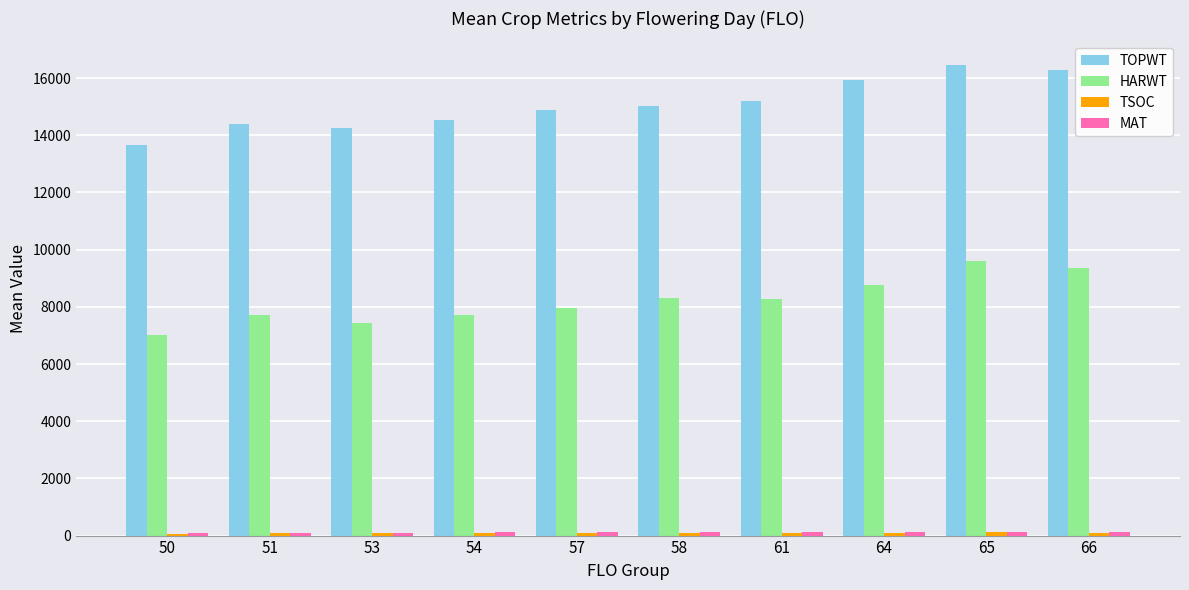

The value of TOPWT at 53 is 23911.9. True or false?

False